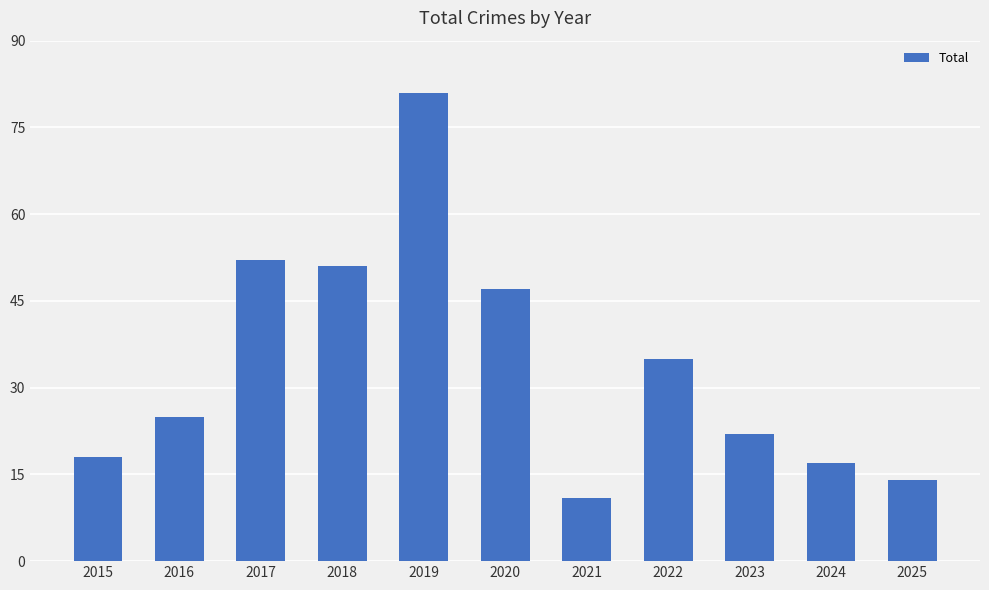

List the labels in order of value, largest first.

2019, 2017, 2018, 2020, 2022, 2016, 2023, 2015, 2024, 2025, 2021